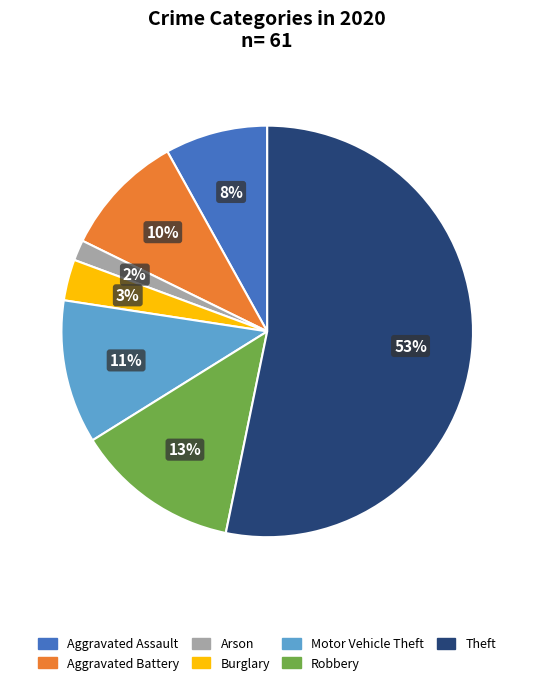

What is the largest slice in the pie chart?

Theft